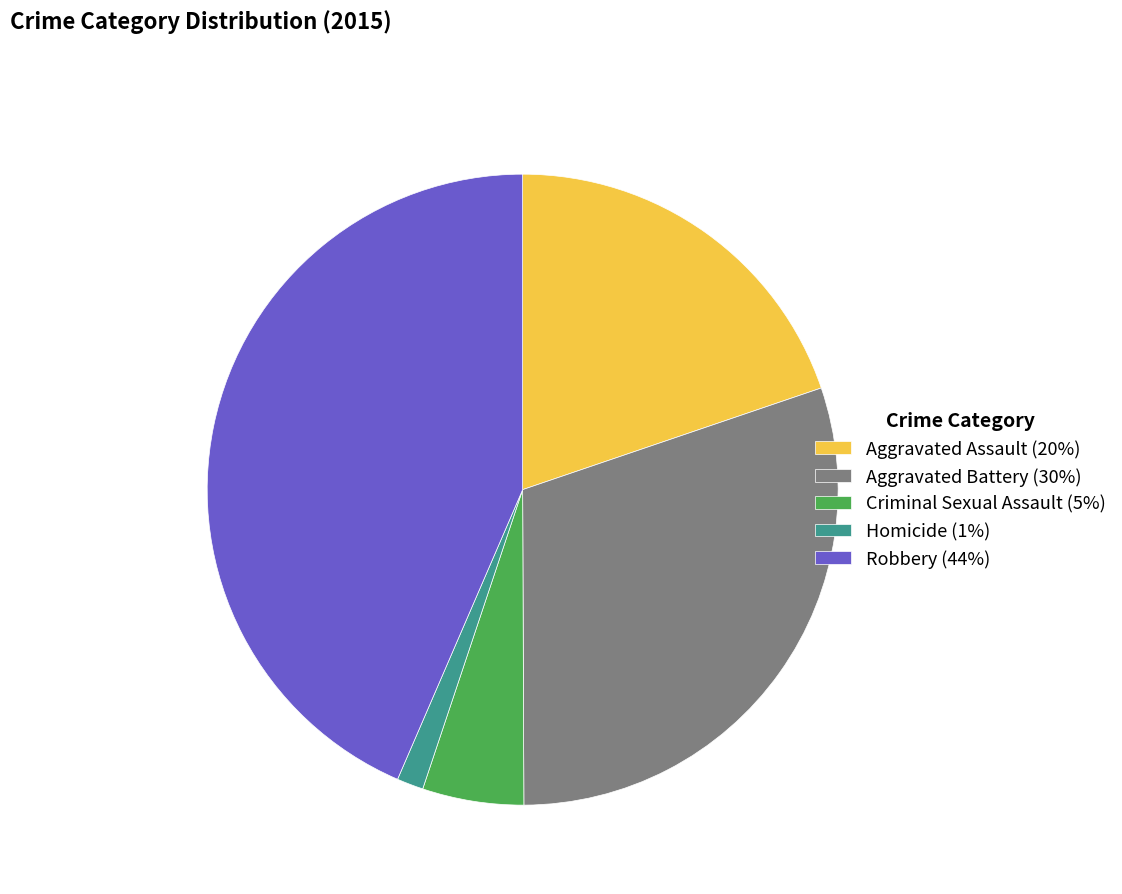

Between Aggravated Battery and Homicide, which is larger?

Aggravated Battery